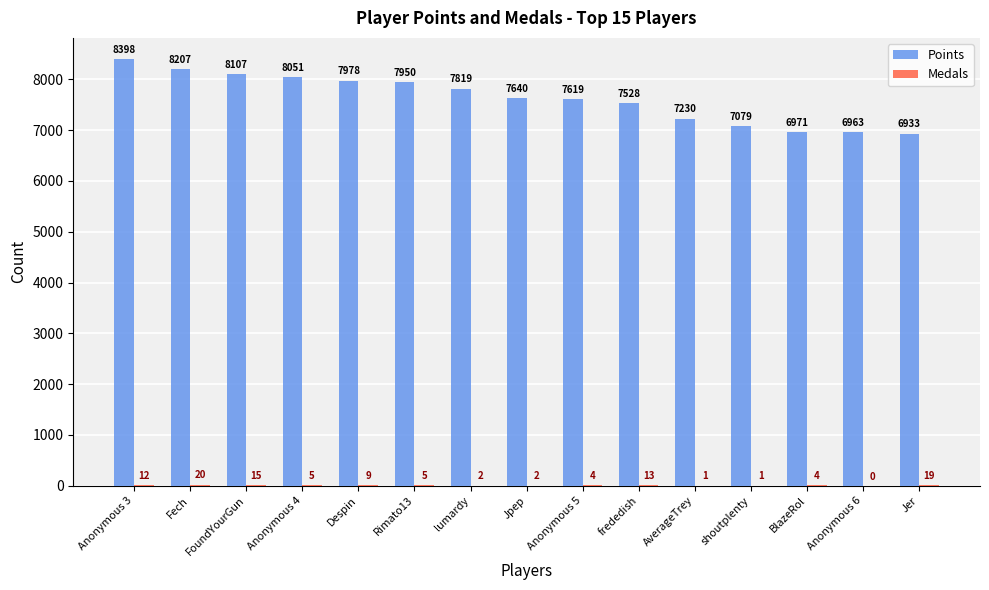

What is the average value of the Points series?

7632